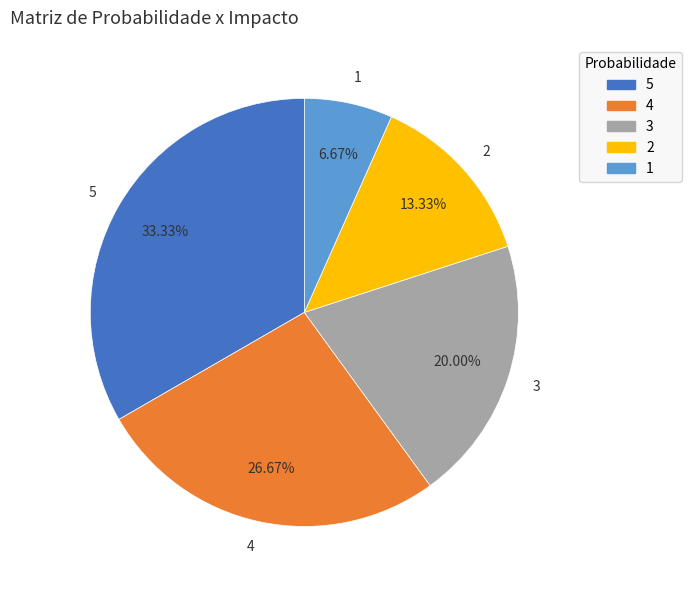

Between 3 and 5, which is larger?

5